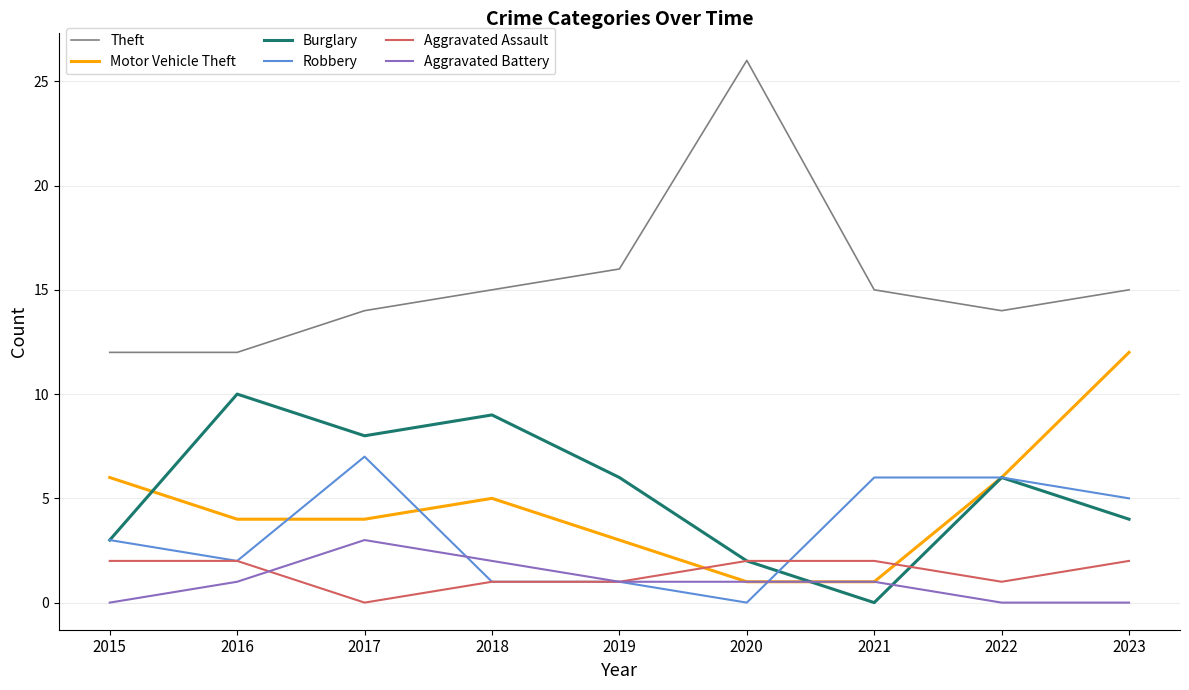

What is the maximum value shown in the chart?

26